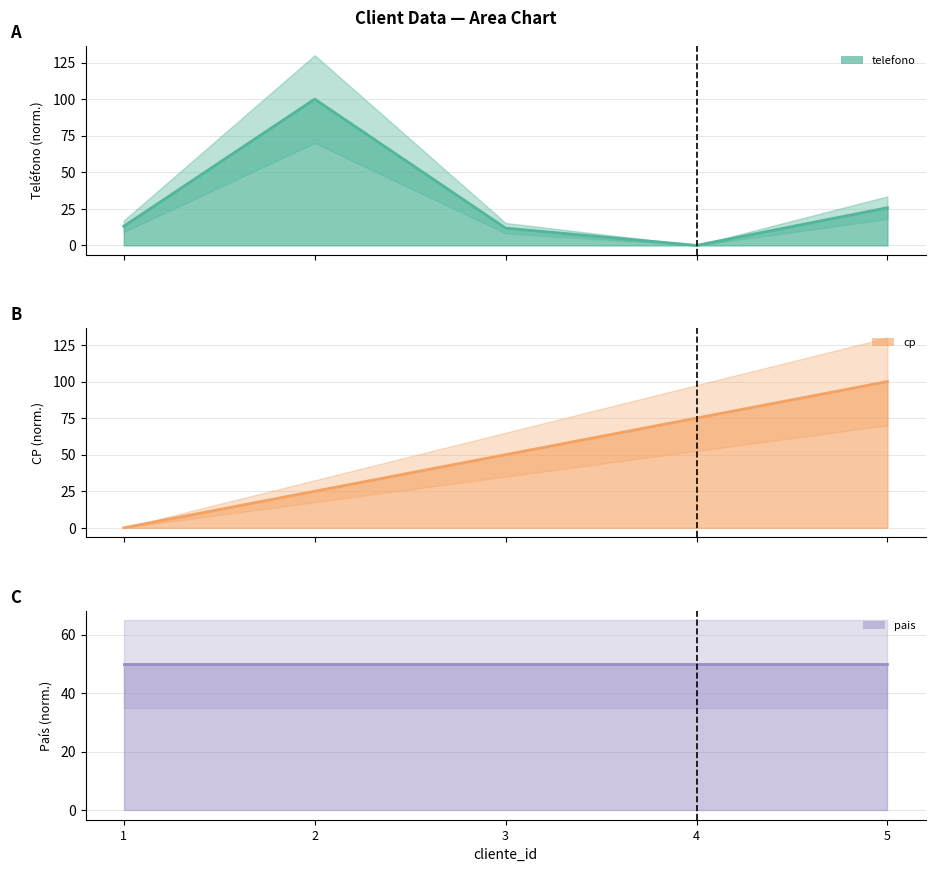

Which series has the largest total across all categories?

cp (line)